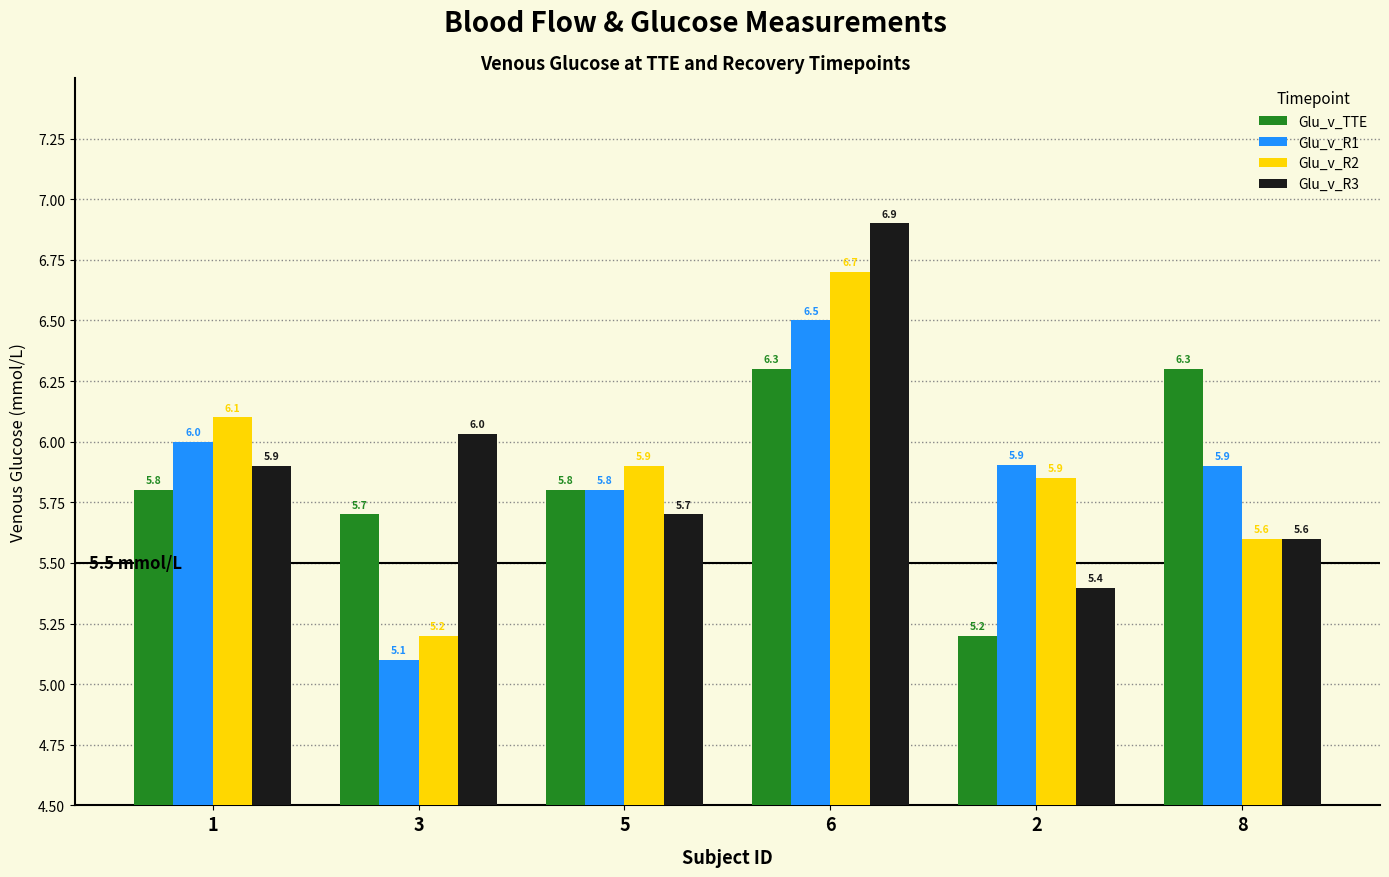

What is the difference between the Glu_v_R3 values at 6 and 5?

1.2